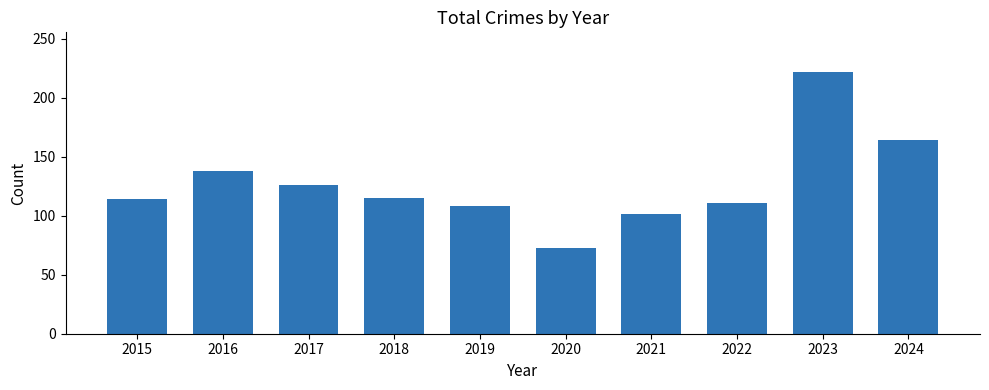

What is the change in value from 2015 to 2021?

-13